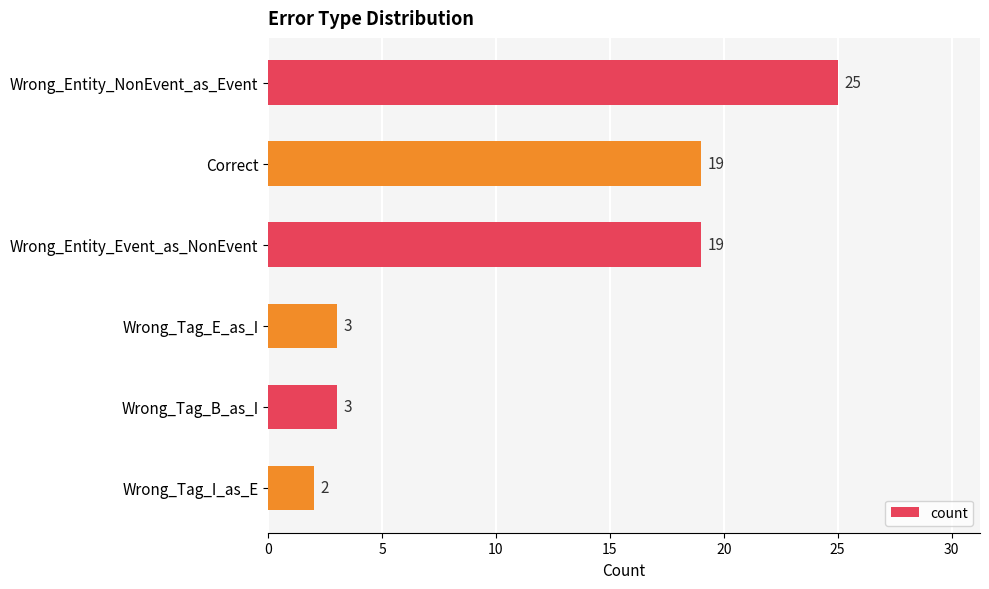

Approximately how many times larger is the value at Wrong_Entity_Event_as_NonEvent compared to Wrong_Tag_B_as_I?

6.3